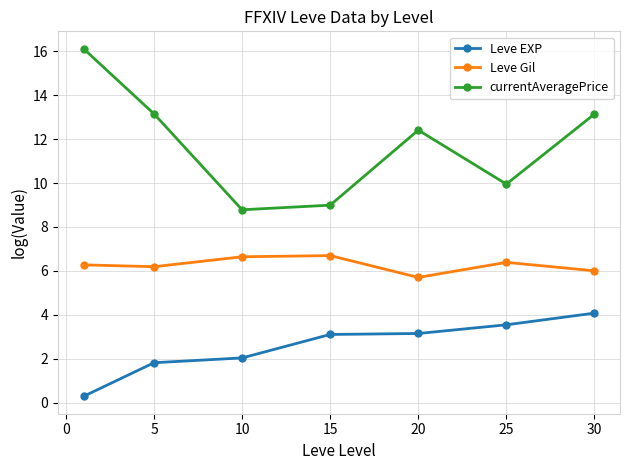

Does the chart have visible grid lines?

Yes